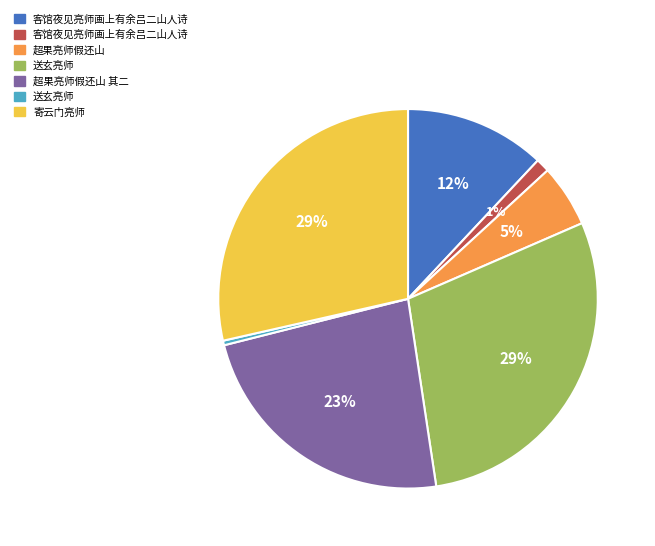

To the nearest percent, what is the average slice percentage?

14%